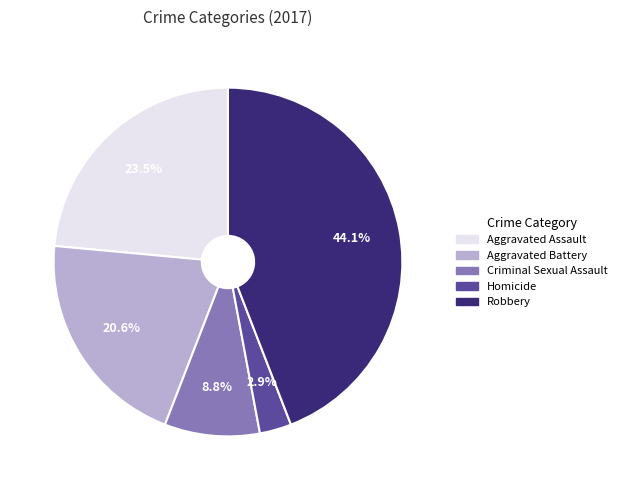

To the nearest percent, what is the difference between the largest and smallest slice percentages?

41%